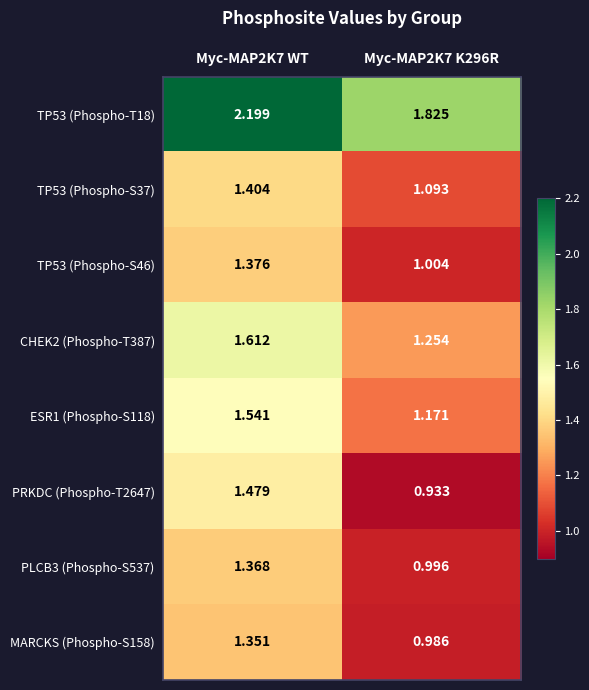

Is the value of MARCKS (Phospho-S158) at Myc-MAP2K7 WT greater than the value of CHEK2 (Phospho-T387) at Myc-MAP2K7 K296R?

Yes